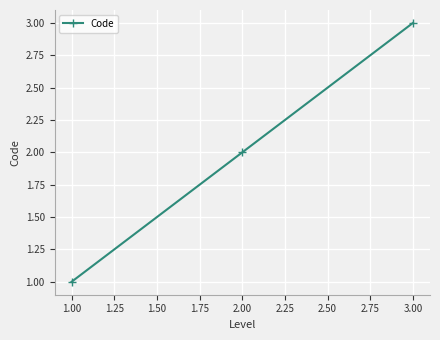

What is the label of the 3rd point from the right?

1.00